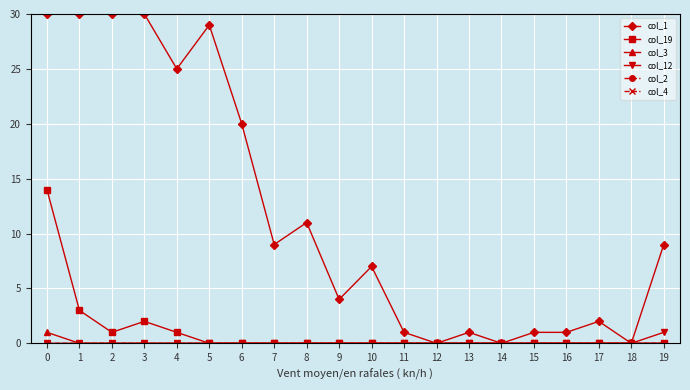

Where is the first local minimum for col_19?

2